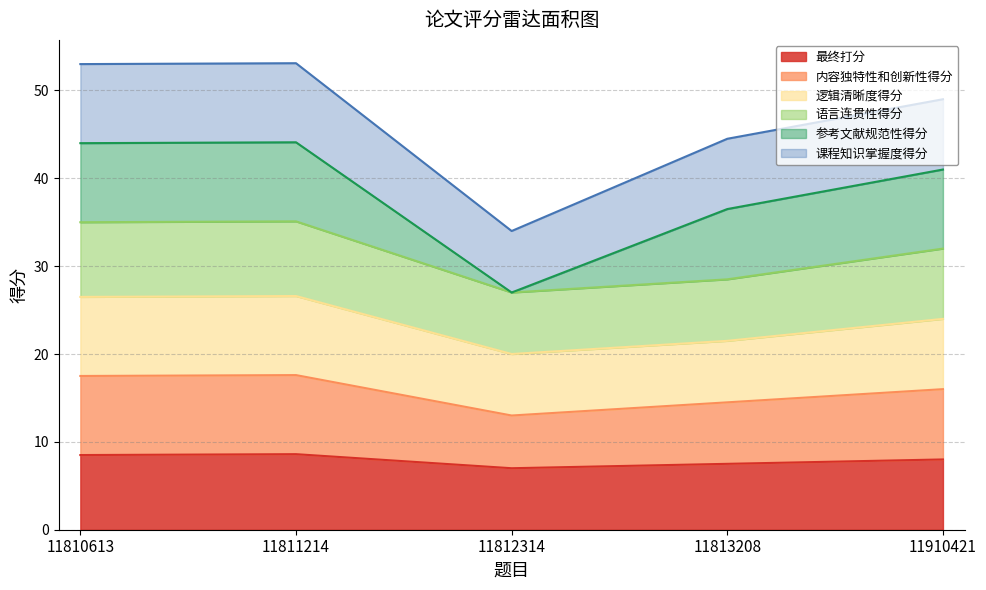

At which label does 逻辑清晰度得分 reach its minimum?

11812314